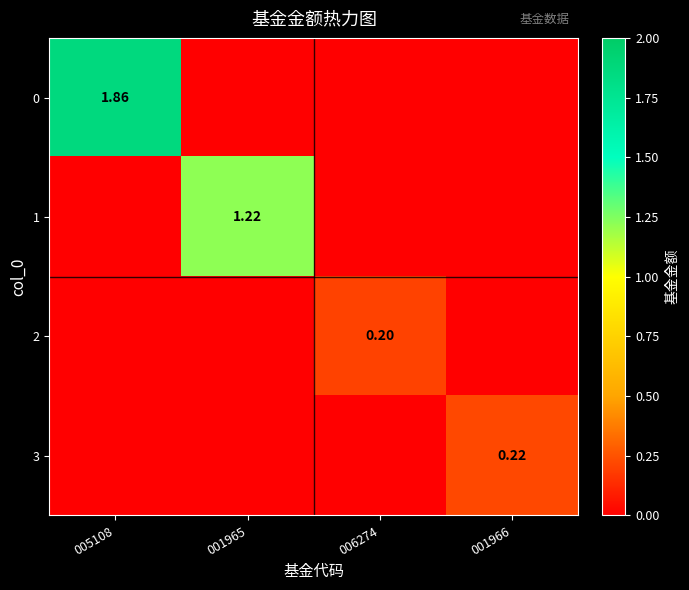

What is the difference between the maximum and minimum values in the 1 series?

1.2